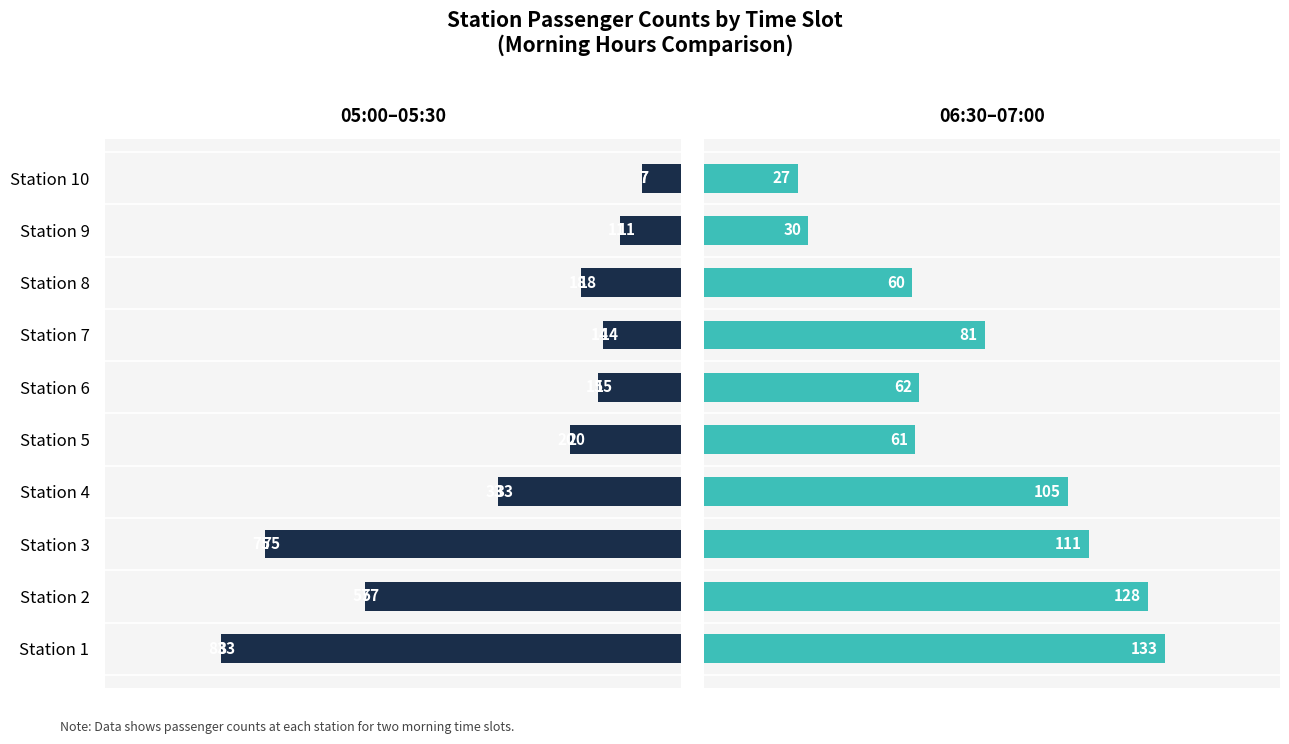

How many series are shown in this chart?

2